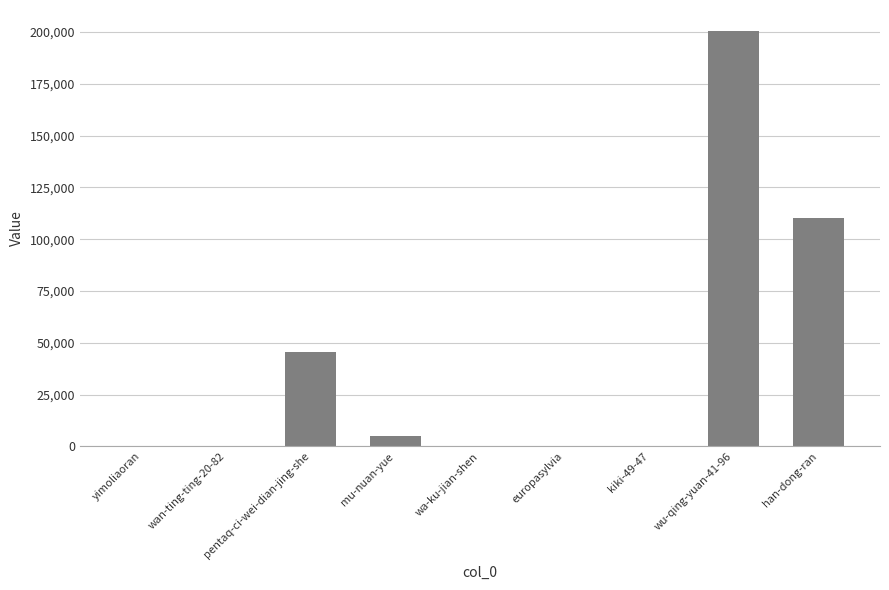

Which has a higher value, pentaq-ci-wei-dian-jing-she or wu-qing-yuan-41-96?

wu-qing-yuan-41-96